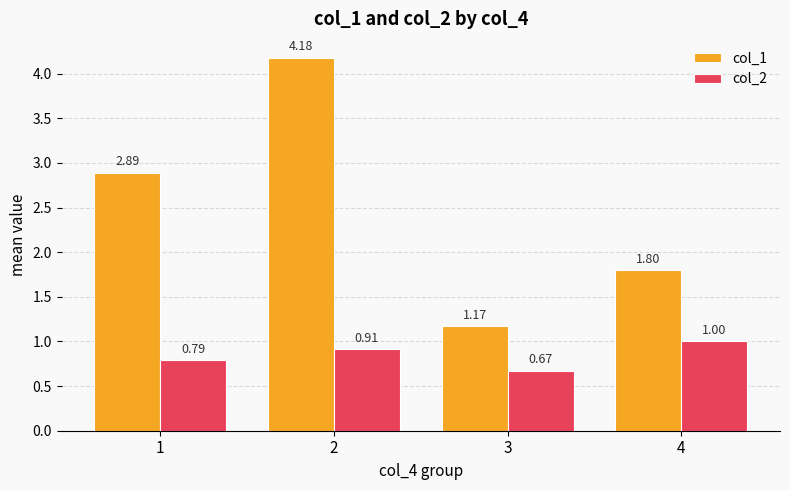

At 1, list the series in order from largest to smallest.

col_1, col_2